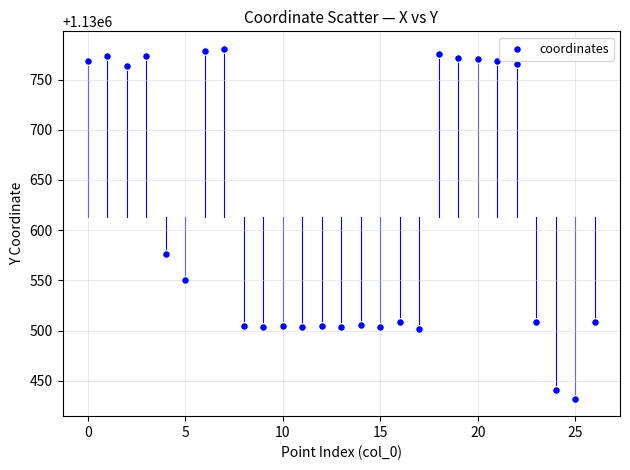

What is the range of Y values (max minus min)?

348.4